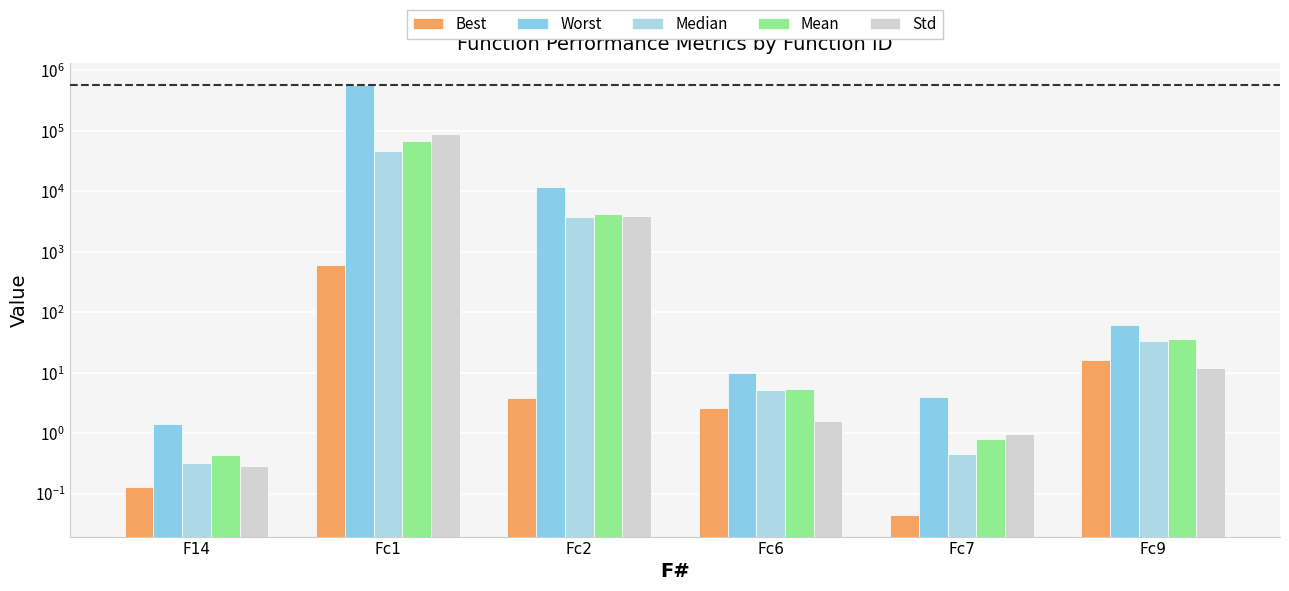

What is the difference between the second highest and second lowest values in the Mean series?

4275.3